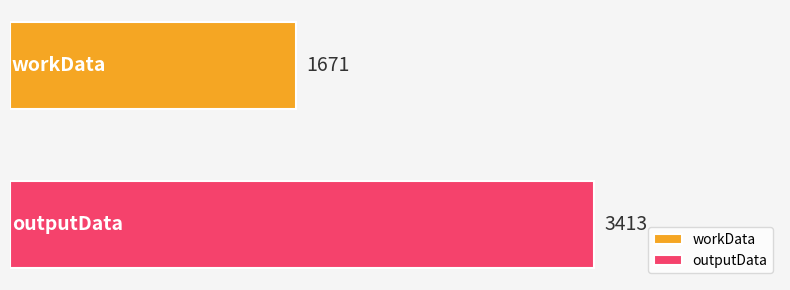

What is the minimum value shown in the chart?

1671